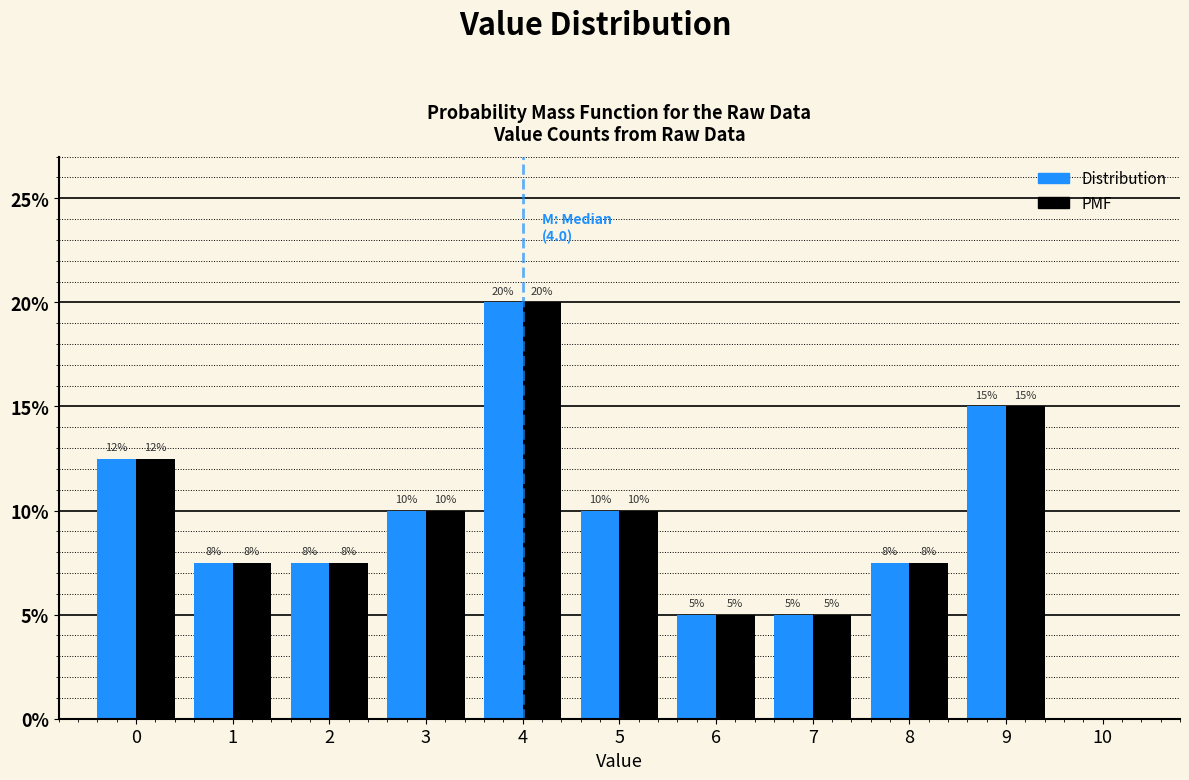

What is the highest value of the Distribution series?

20.0